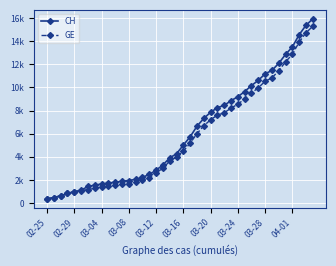

True or false: CH has more than 1 interior local peaks.

False